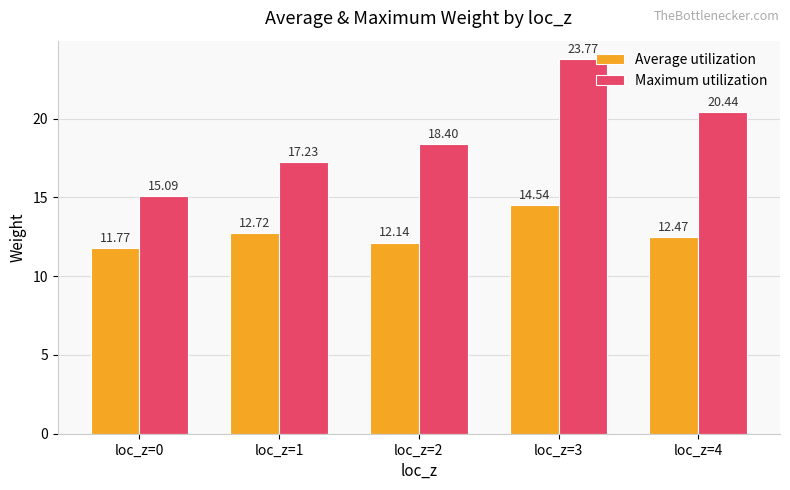

What is the maximum value shown in the chart?

23.8